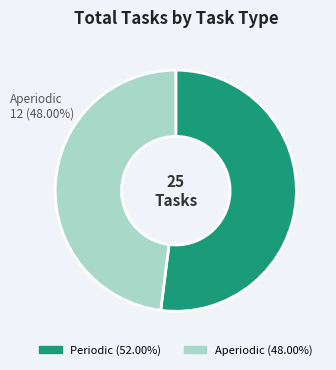

Combined, do Periodic and Aperiodic account for over 50%?

Yes